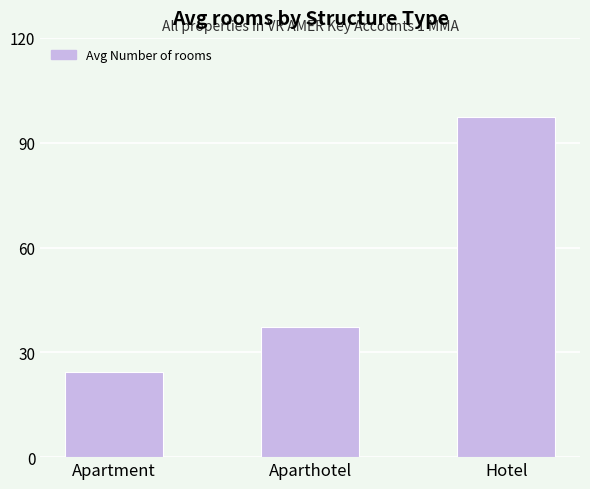

How many values exceed 37?

2